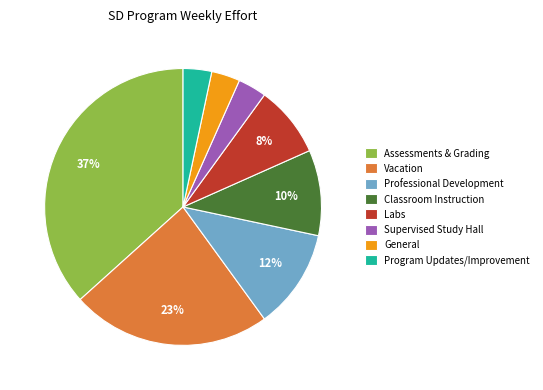

Is it true that Program Updates/Improvement is 9% of the pie?

False